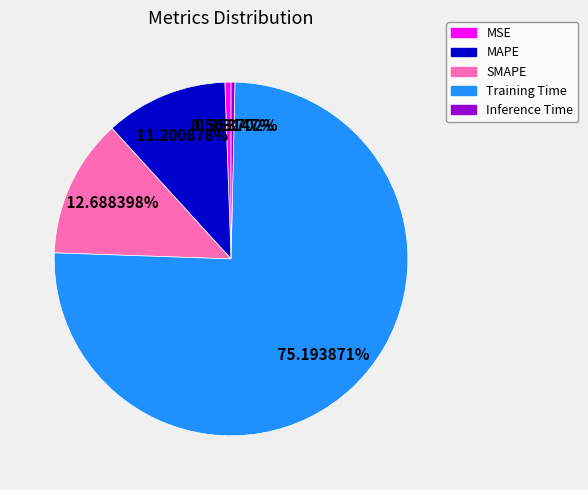

What is the total percentage of Inference Time and MAPE?

11.6%